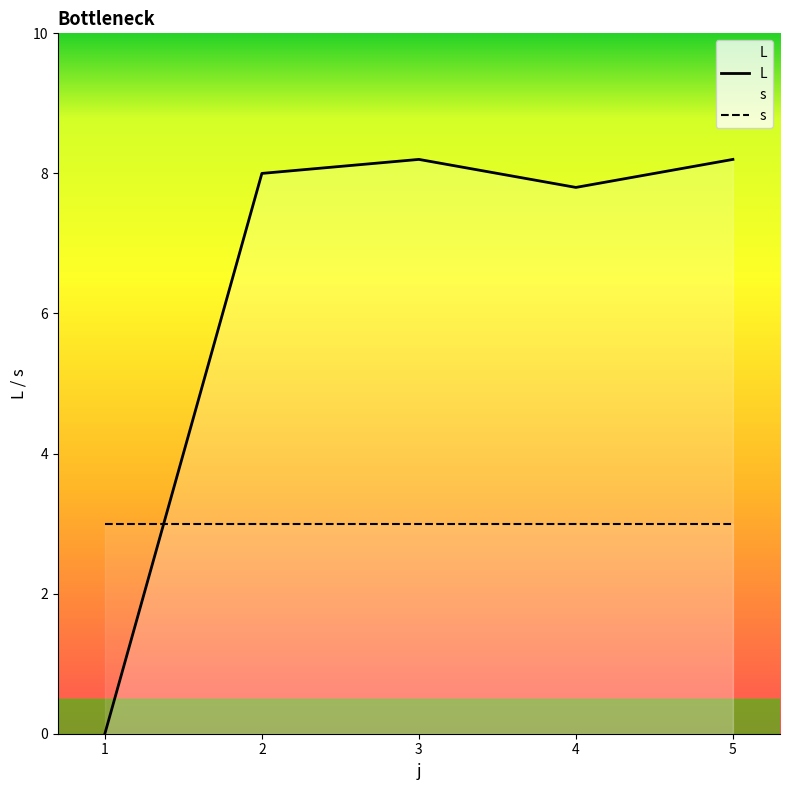

How many times do L and s cross each other?

1